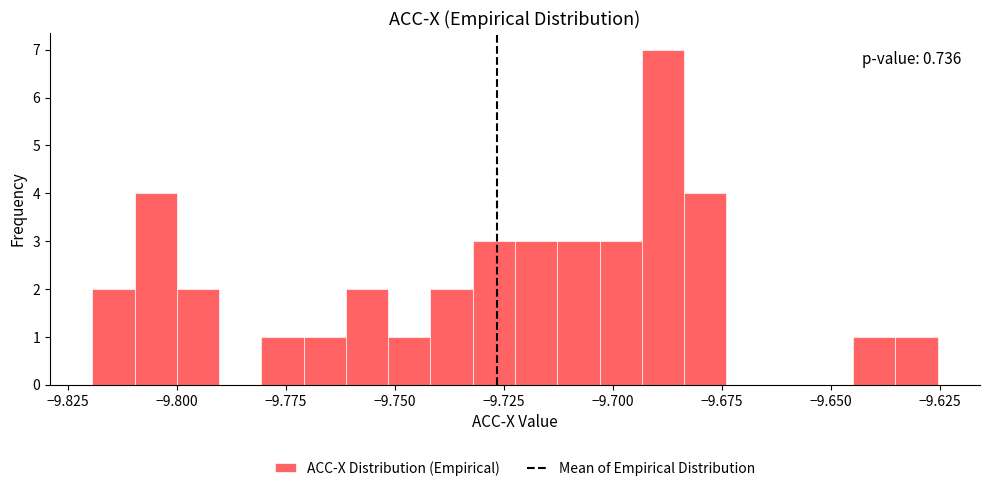

Read against the x-axis, roughly where is the centre of the tallest bar?

-9.690